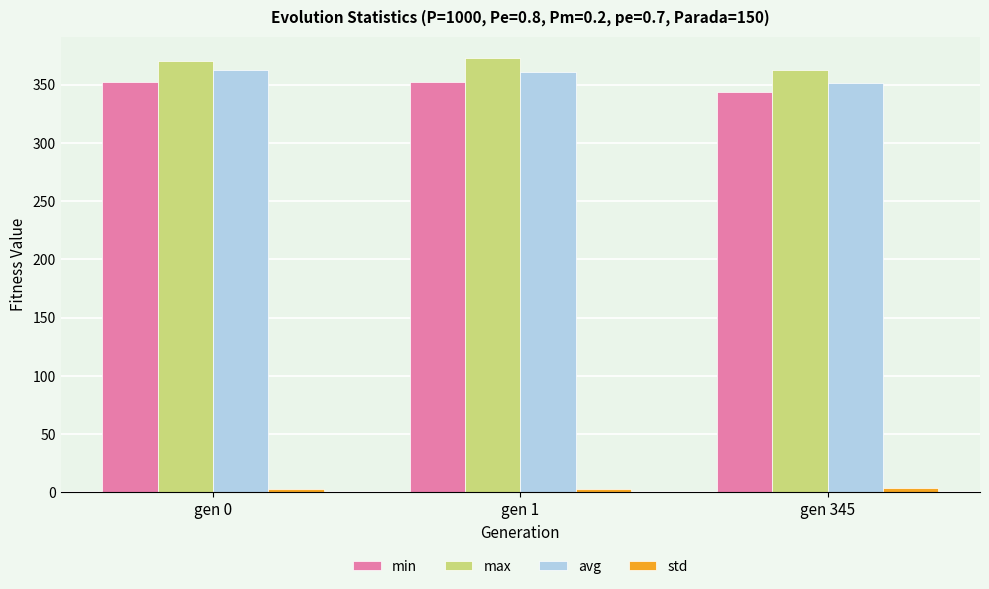

Count the number of categories in the chart.

3